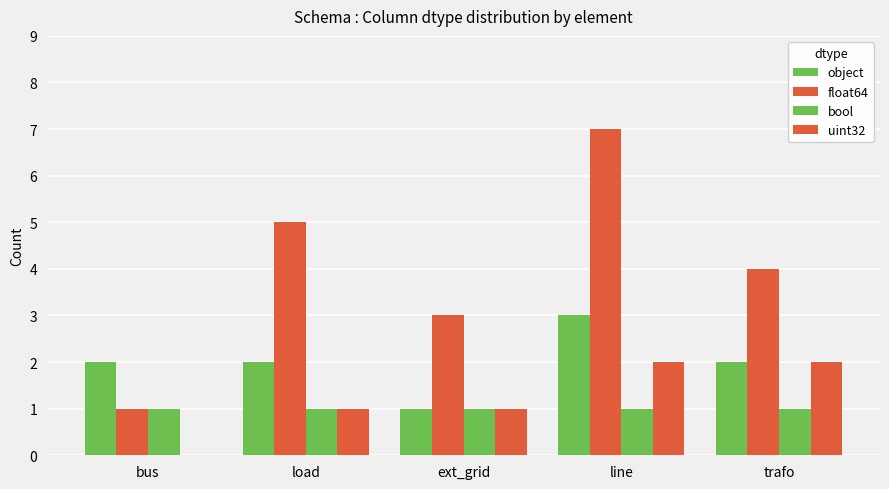

How many object values are between 2 and 3?

4